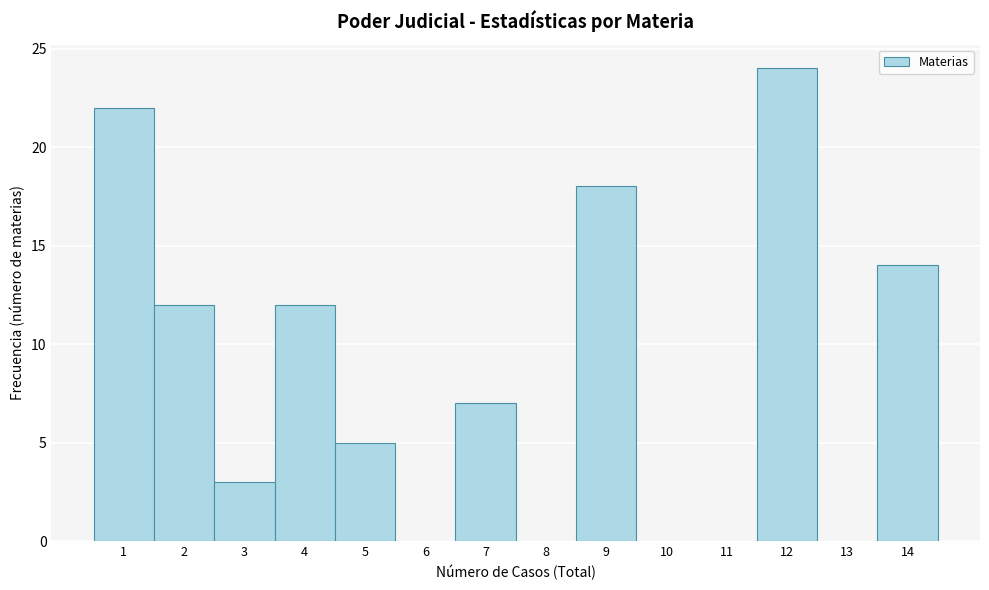

What is the height of the bar covering 3.5 to 4.5 on the x-axis? The values are not printed on the chart, so give them approximately, as read against the axis.

12